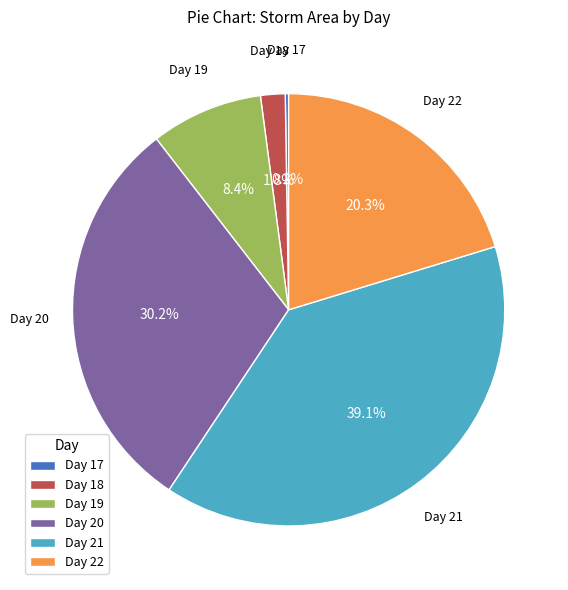

What portion of the pie excludes Day 20?

69.8%